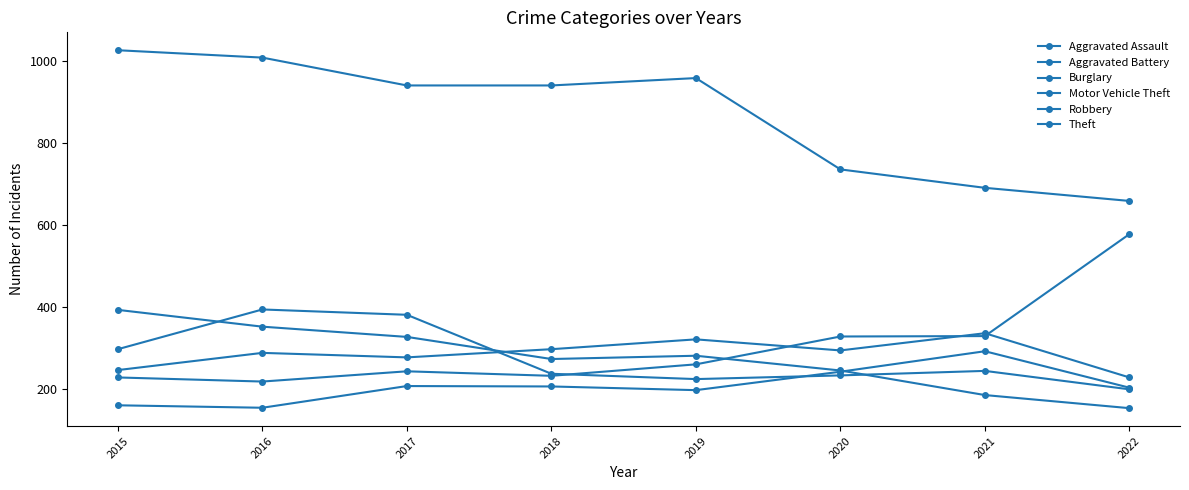

How many series are shown in this chart?

6